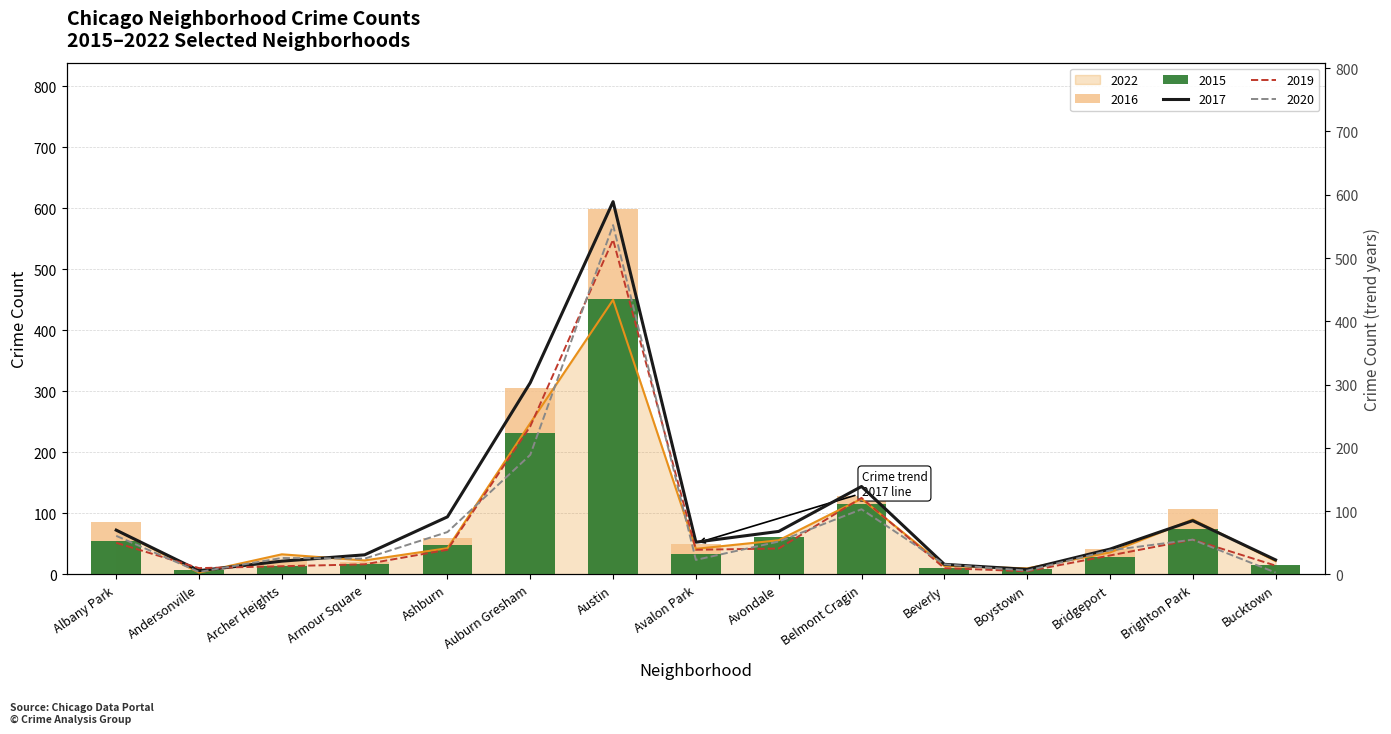

Read the 2019 value at Avondale, to the nearest 50.

50